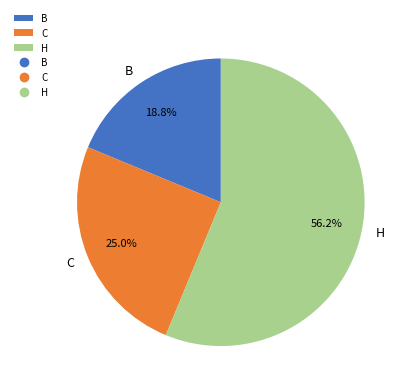

Does B account for over 50% of the chart?

No